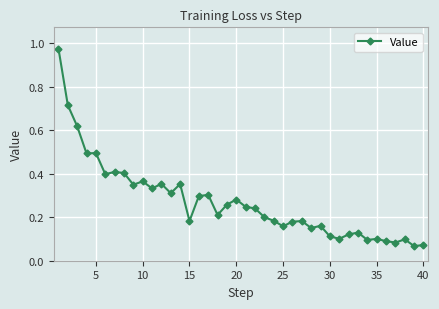

True or false: the data has more than 2 interior local peaks.

True